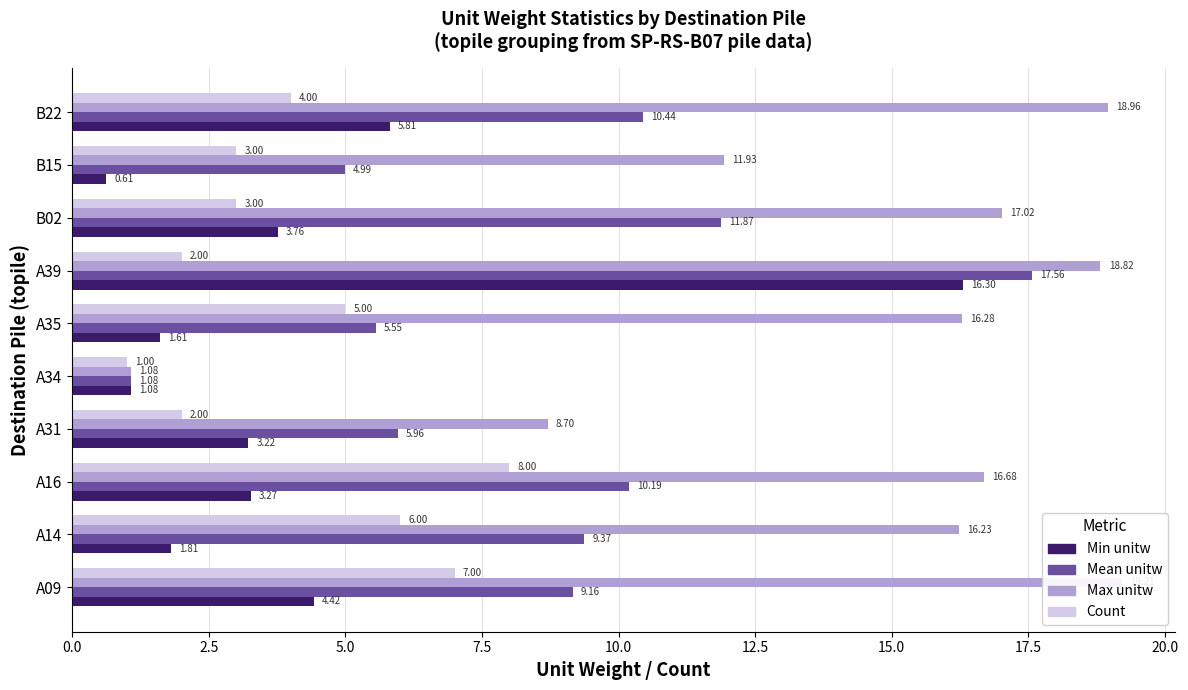

How many series are shown in this chart?

4